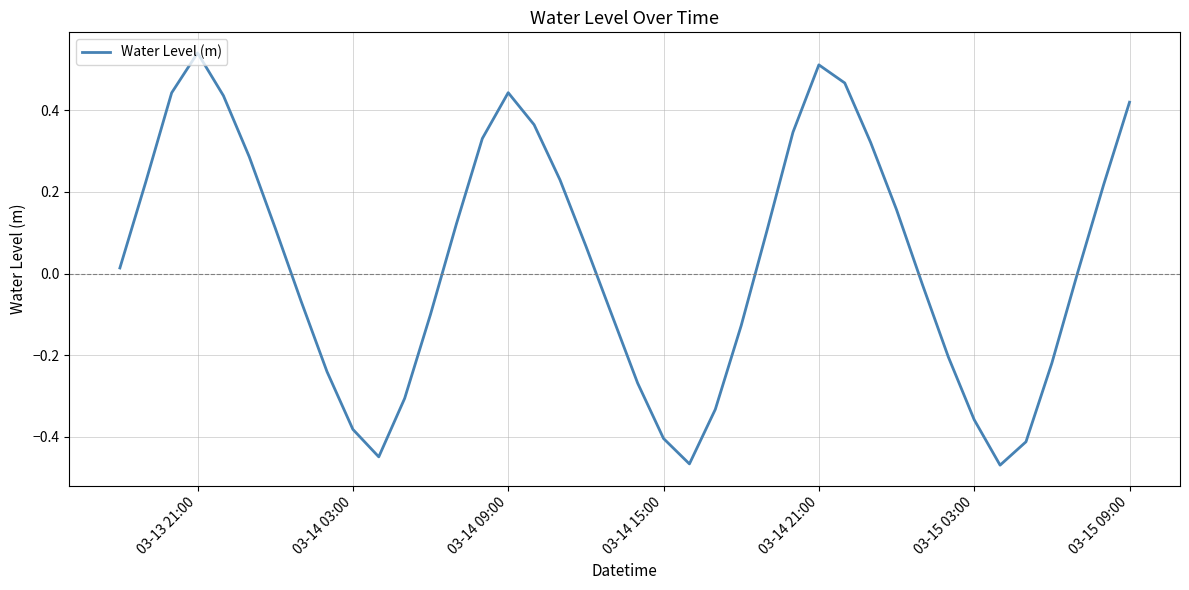

What is the difference between the maximum and minimum values?

1.0